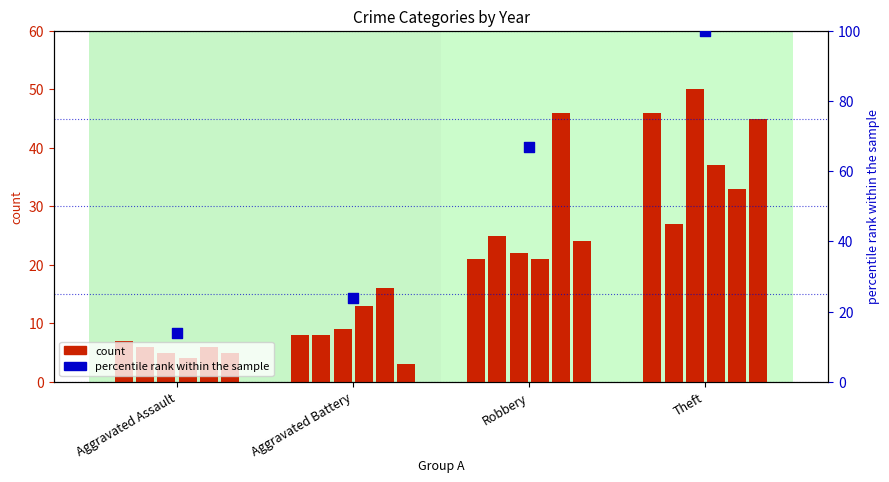

What is the change in value from Aggravated Assault to Aggravated Battery?

+10.1